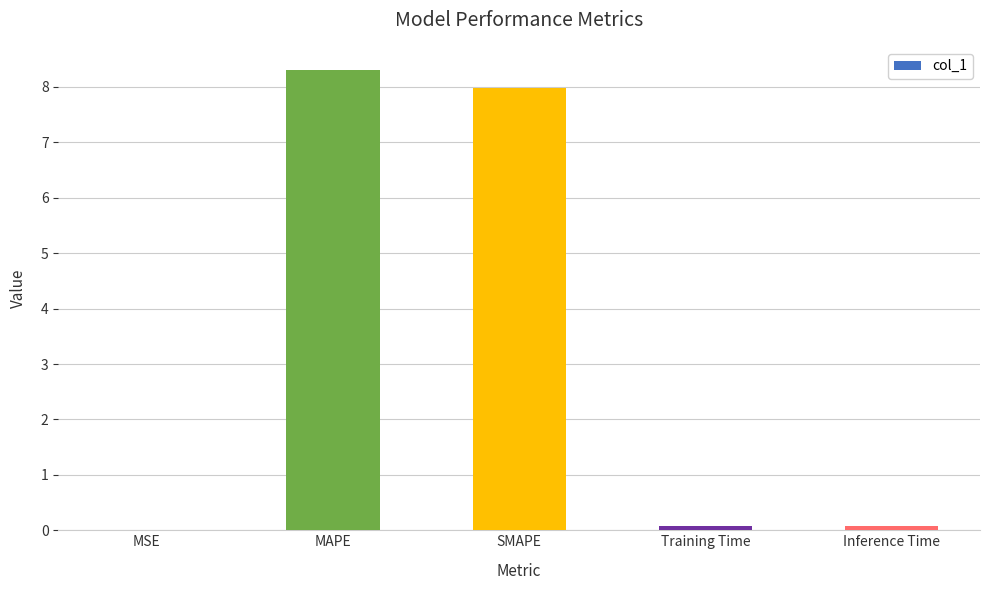

What is the approximate value at SMAPE?

8.0